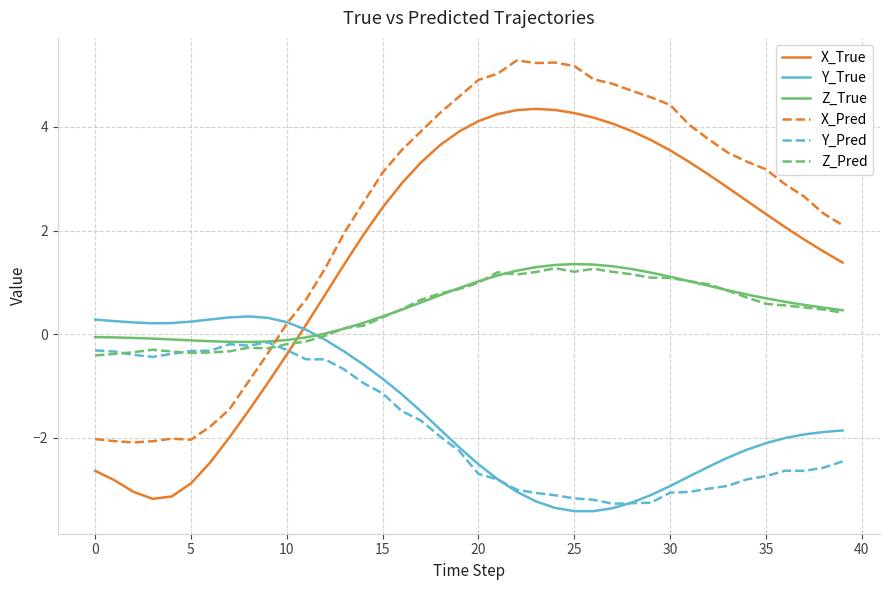

What is the maximum value shown in the chart?

5.3